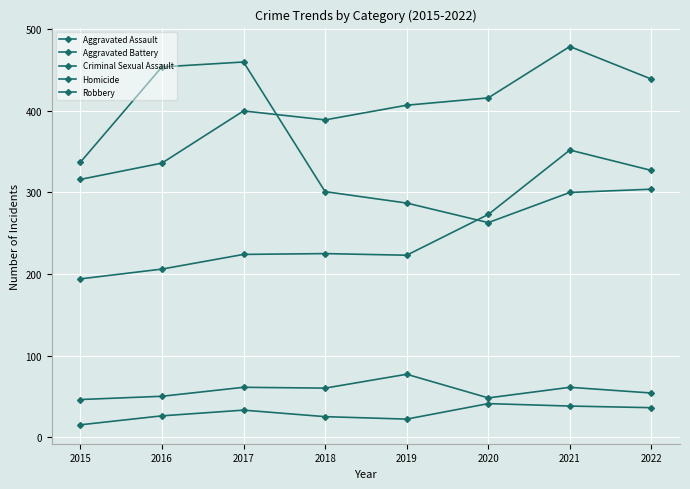

What is the minimum value for Aggravated Battery?

316